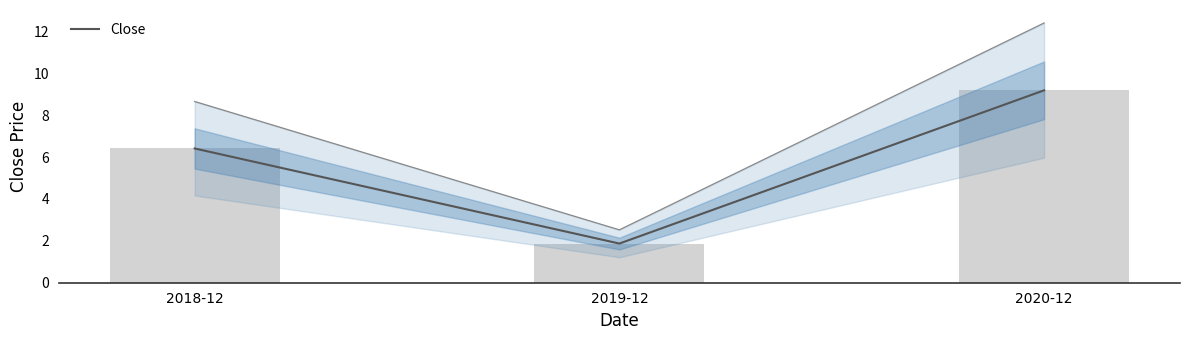

At which category does the chart reach its minimum across all series?

2019-12